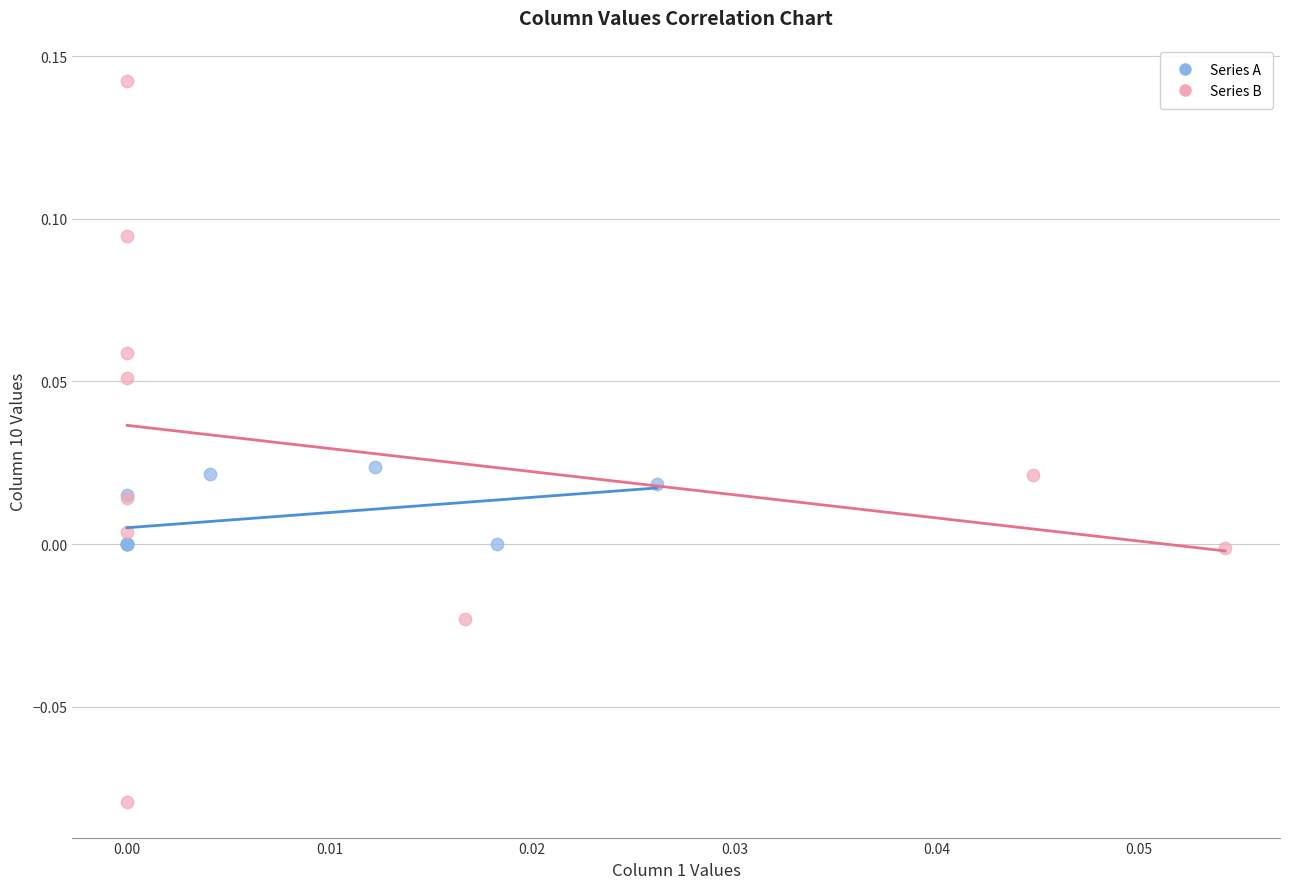

Which series reaches the maximum Y coordinate?

Series B